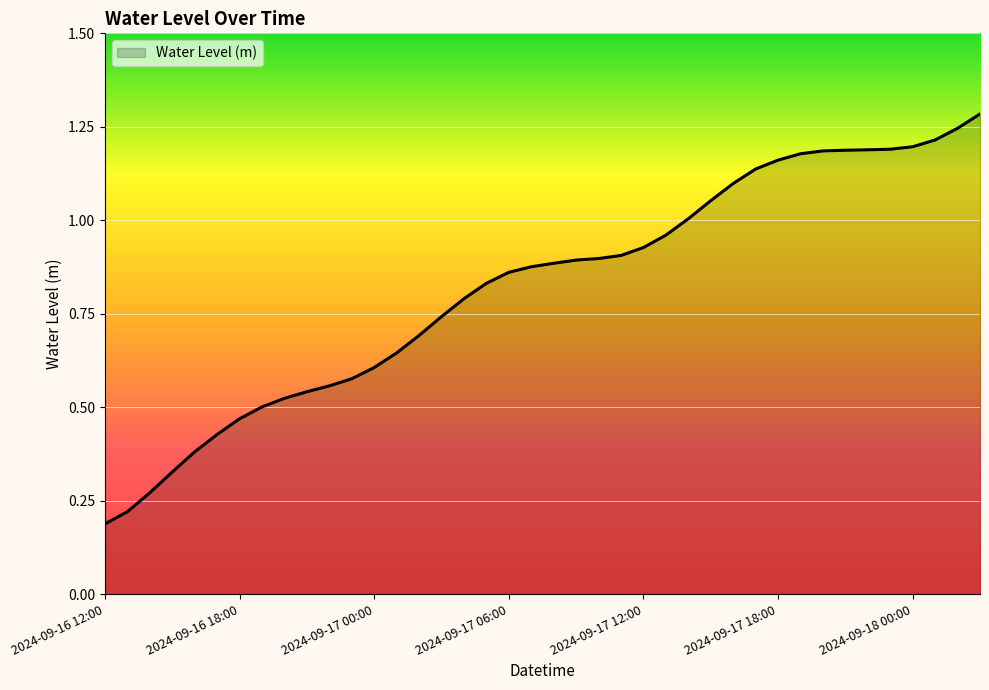

List the labels in order of value, largest first.

2024-09-18 03:00, 2024-09-18 02:00, 2024-09-18 01:00, 2024-09-18 00:00, 2024-09-17 23:00, 2024-09-17 22:00, 2024-09-17 21:00, 2024-09-17 20:00, 2024-09-17 19:00, 2024-09-17 18:00, 2024-09-17 17:00, 2024-09-17 16:00, 2024-09-17 15:00, 2024-09-17 14:00, 2024-09-17 13:00, 2024-09-17 12:00, 2024-09-17 11:00, 2024-09-17 10:00, 2024-09-17 09:00, 2024-09-17 08:00, 2024-09-17 07:00, 2024-09-17 06:00, 2024-09-17 05:00, 2024-09-17 04:00, 2024-09-17 03:00, 2024-09-17 02:00, 2024-09-17 01:00, 2024-09-17 00:00, 2024-09-16 23:00, 2024-09-16 22:00, 2024-09-16 21:00, 2024-09-16 20:00, 2024-09-16 19:00, 2024-09-16 18:00, 2024-09-16 17:00, 2024-09-16 16:00, 2024-09-16 15:00, 2024-09-16 14:00, 2024-09-16 13:00, 2024-09-16 12:00